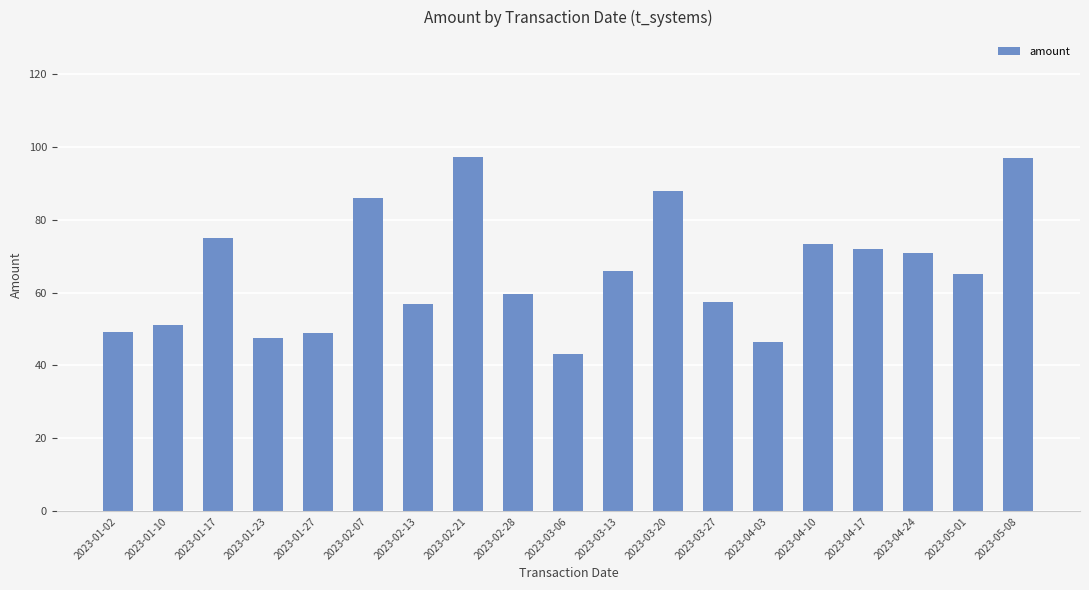

What is the sum of the values at 2023-04-10 and 2023-01-02?

122.6